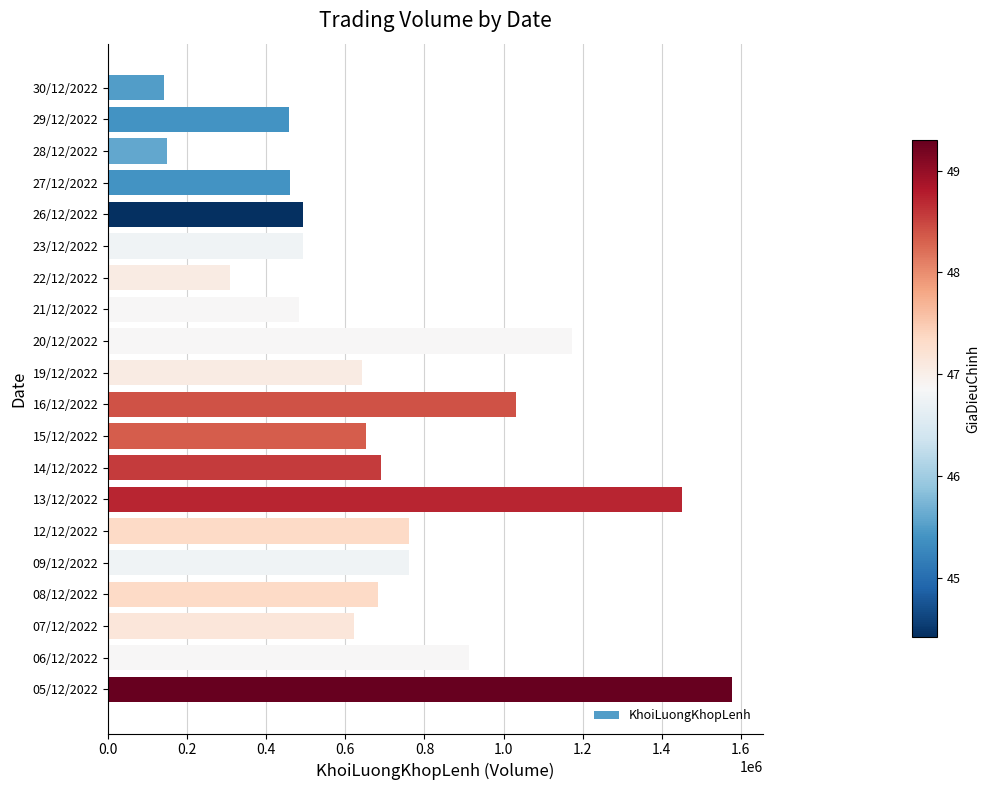

What is the sum of all values?

13942100